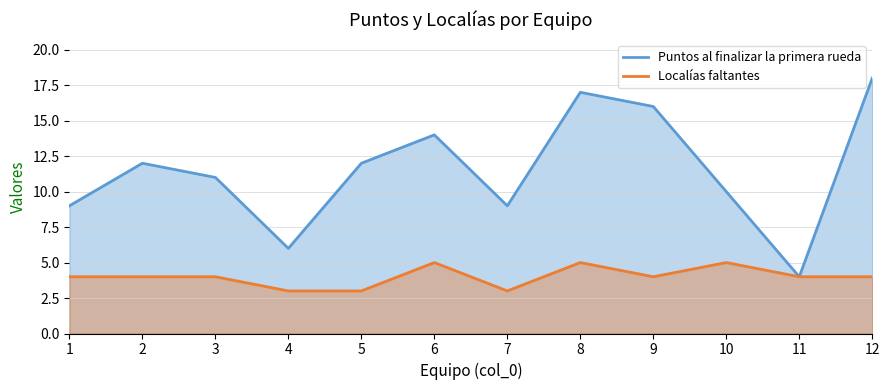

Which has a higher value, 12 or 11?

12